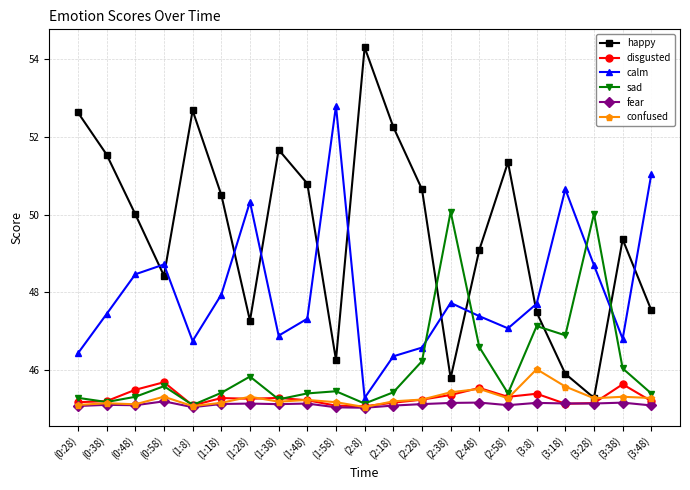

At how many categories does at least one series exceed 47?

21